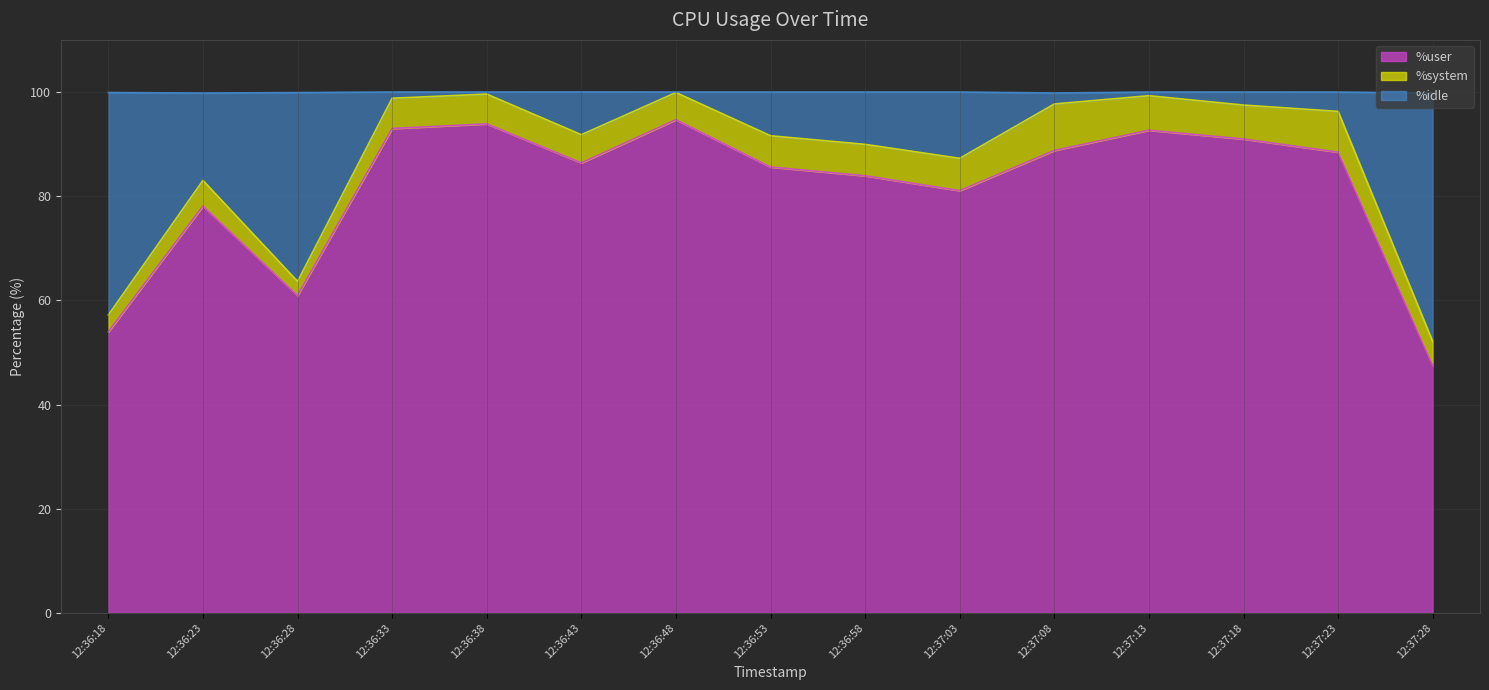

Which category has the lowest value in the %user series?

12:37:28